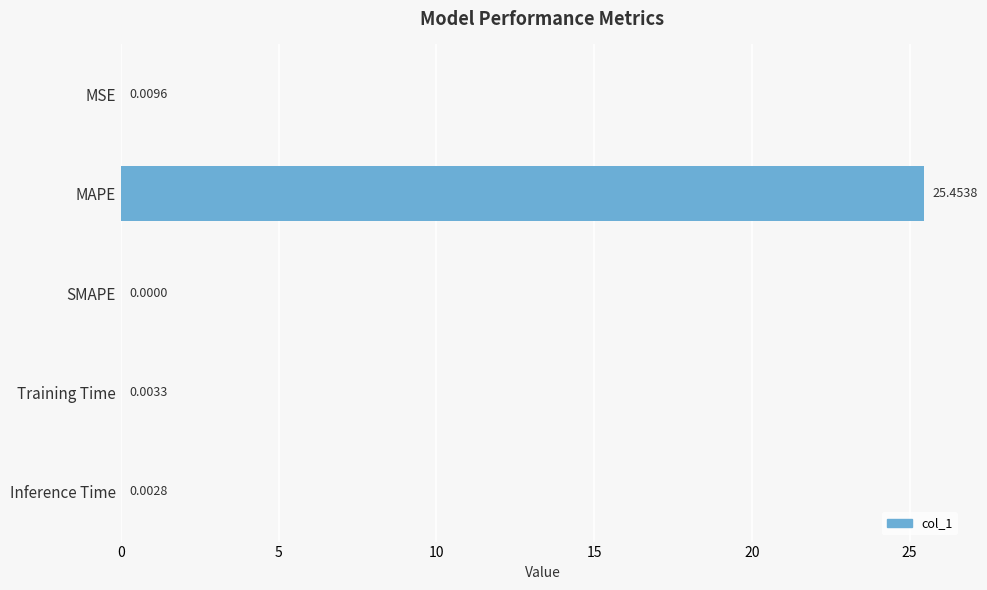

Which label corresponds to the largest value in the chart?

MAPE